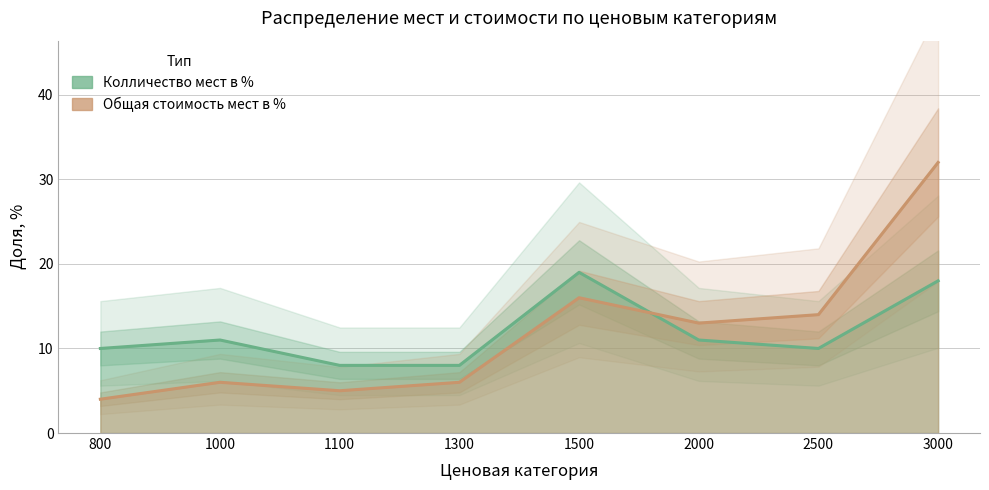

How many times do Общая стоимость мест в % and Колличество мест в % cross each other?

1